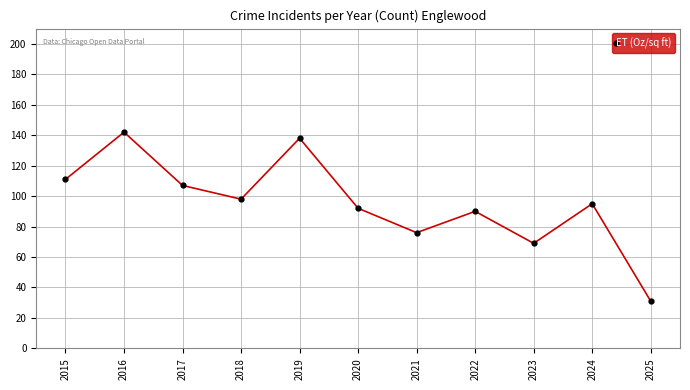

What is the smallest value displayed?

31